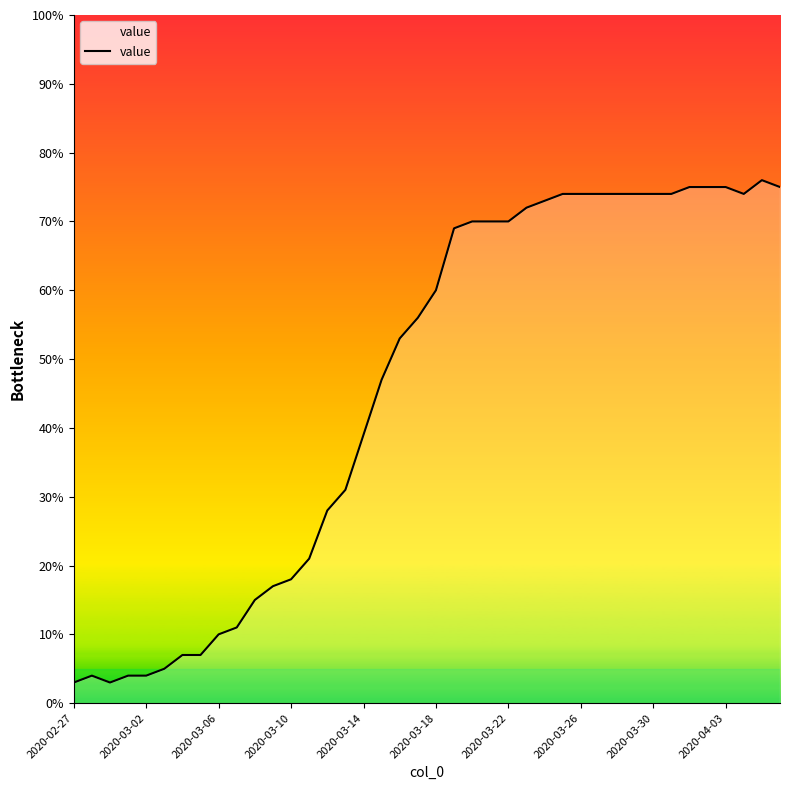

What is the maximum value shown in the chart?

76